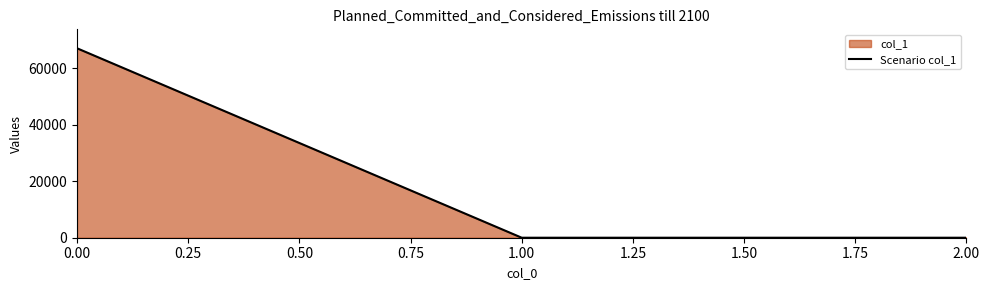

Reading left to right, transcribe all the data shown in this chart.

67035.6	0.0	0.0